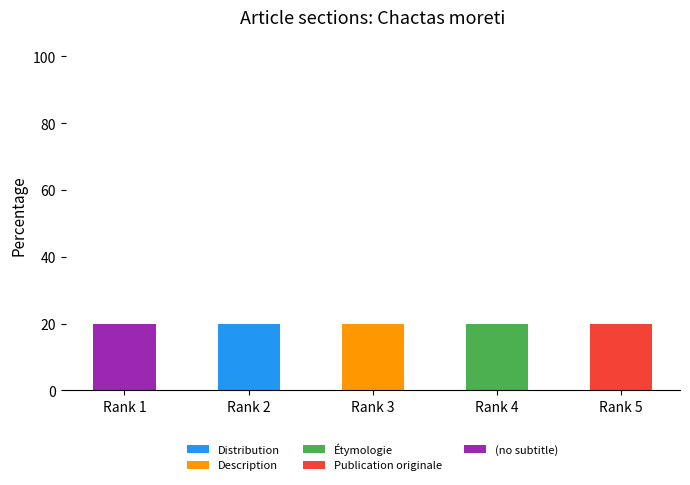

What is the total value across all series at Rank 2?

20